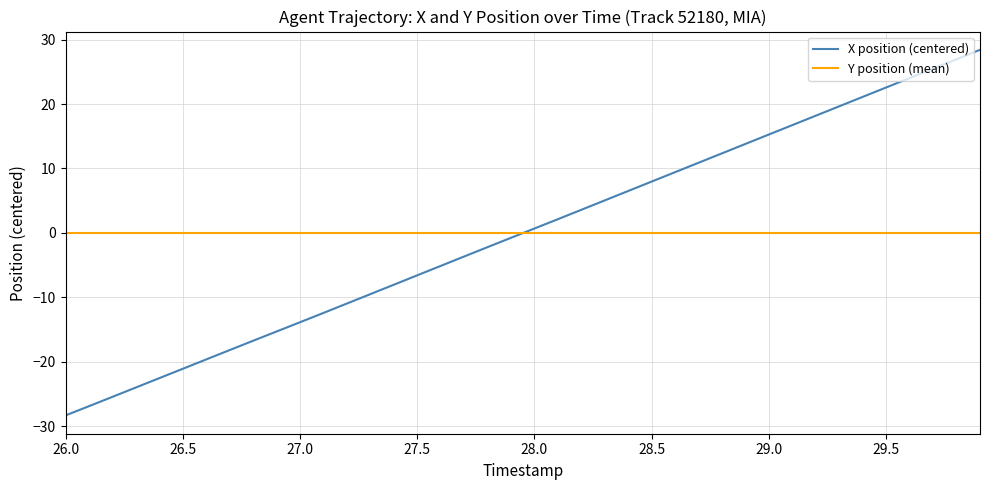

How many positive values are there?

20